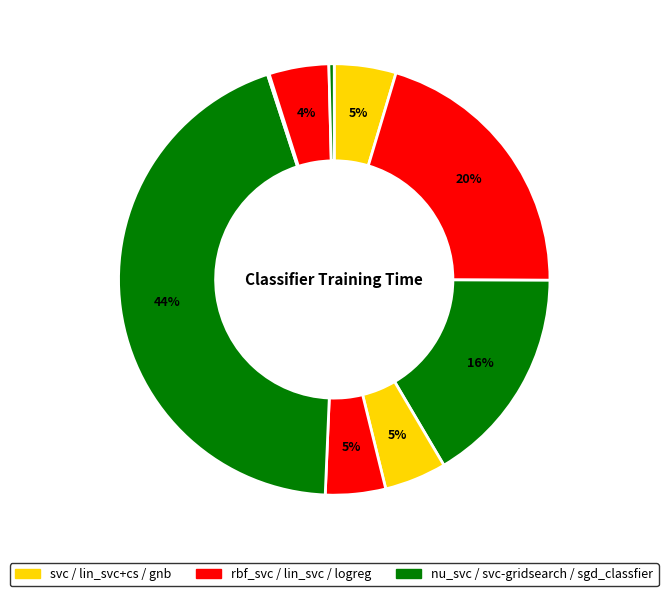

What is the largest slice in the pie chart?

svc-gridsearch